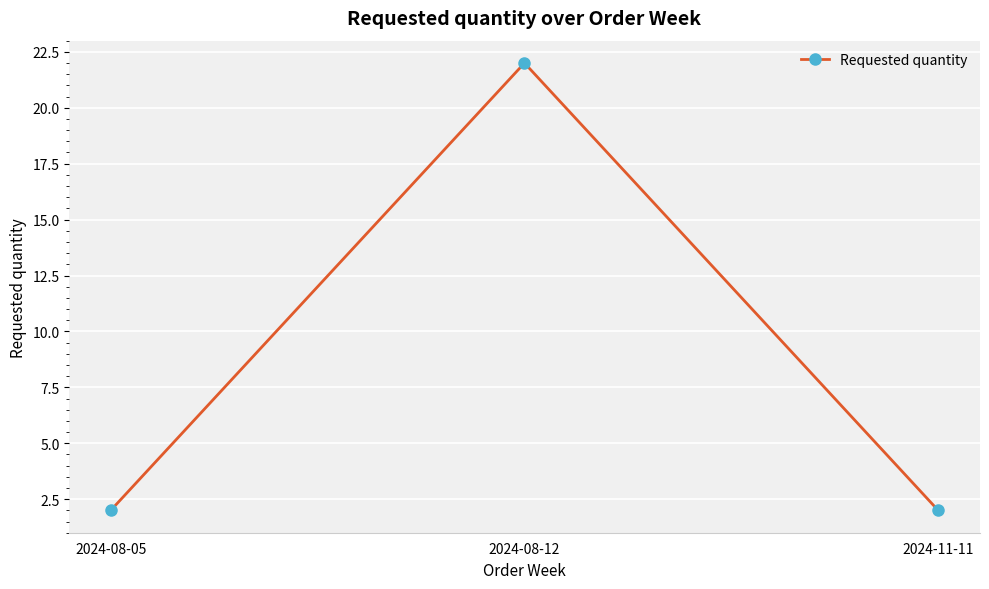

What is the value of the 1st point from the left?

2